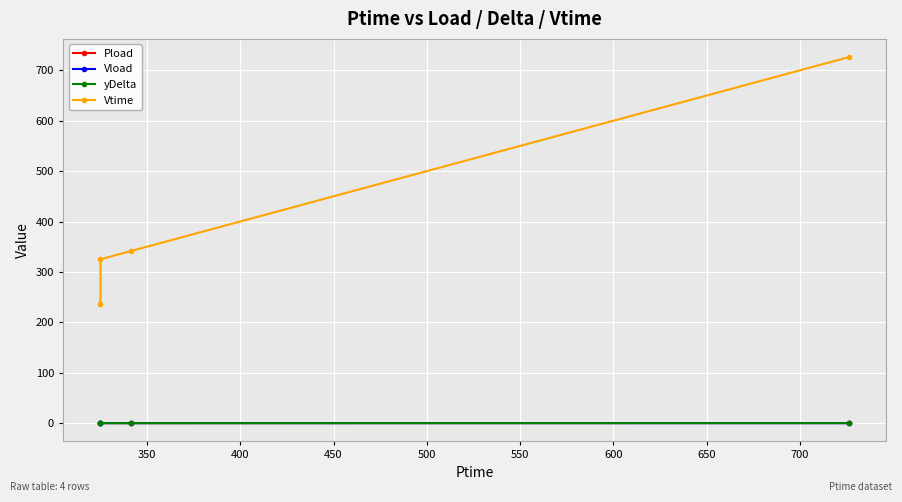

True or false: Vload has a value of 0.0 at 300.

False